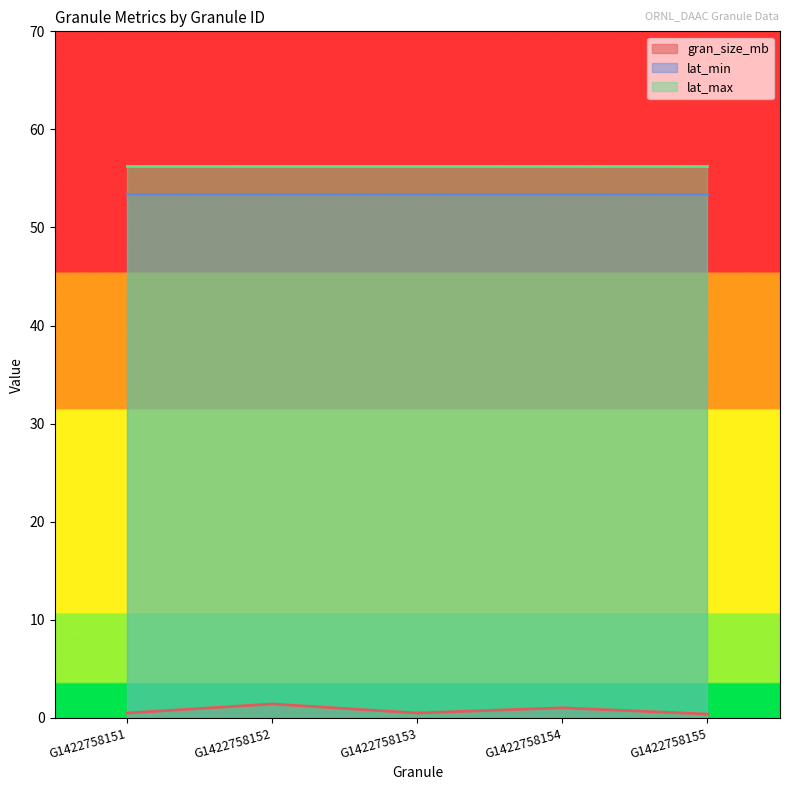

At which category is the sum across all series the highest?

G1422758152